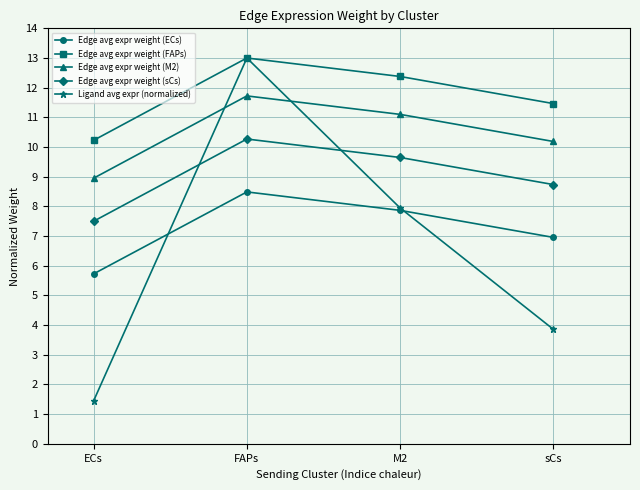

At how many categories does at least one series exceed 6?

4